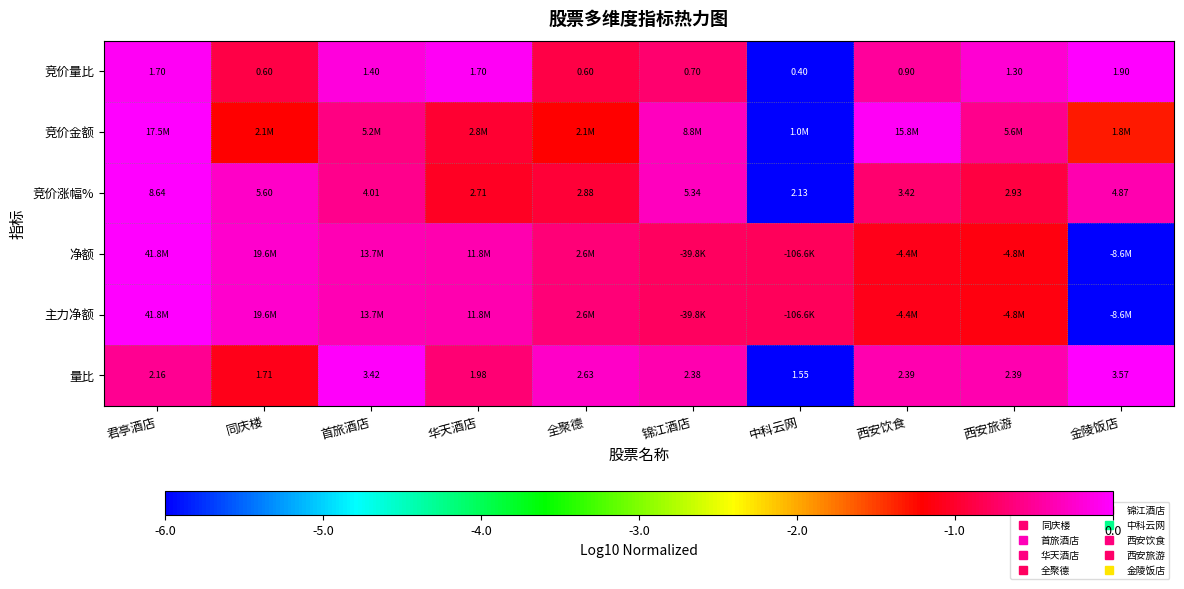

Between 君亭酒店 and 西安饮食, which series saw the biggest shift?

净额